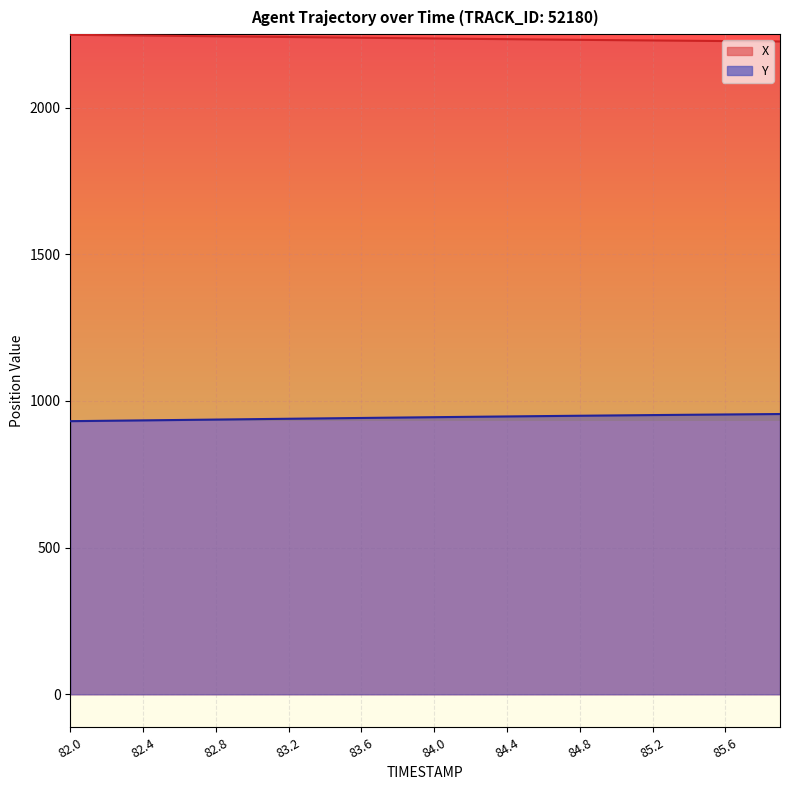

At which label does X first exceed 2236?

82.0